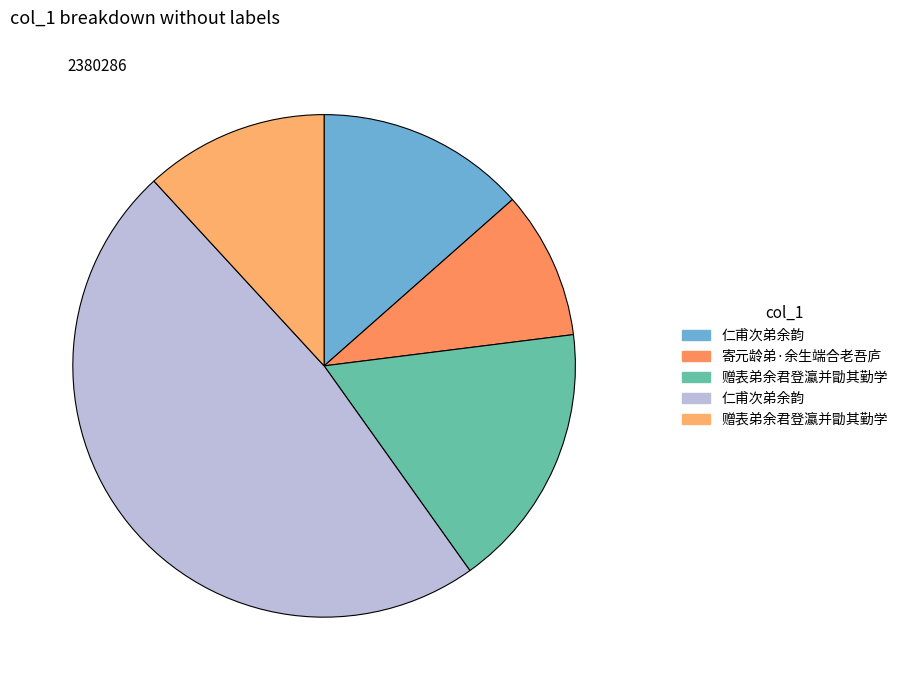

Is there any slice that represents more than half of the pie?

No